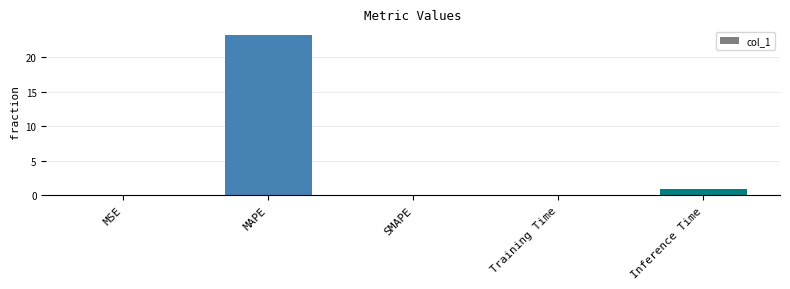

Is it true that the value at SMAPE is 0.0?

True